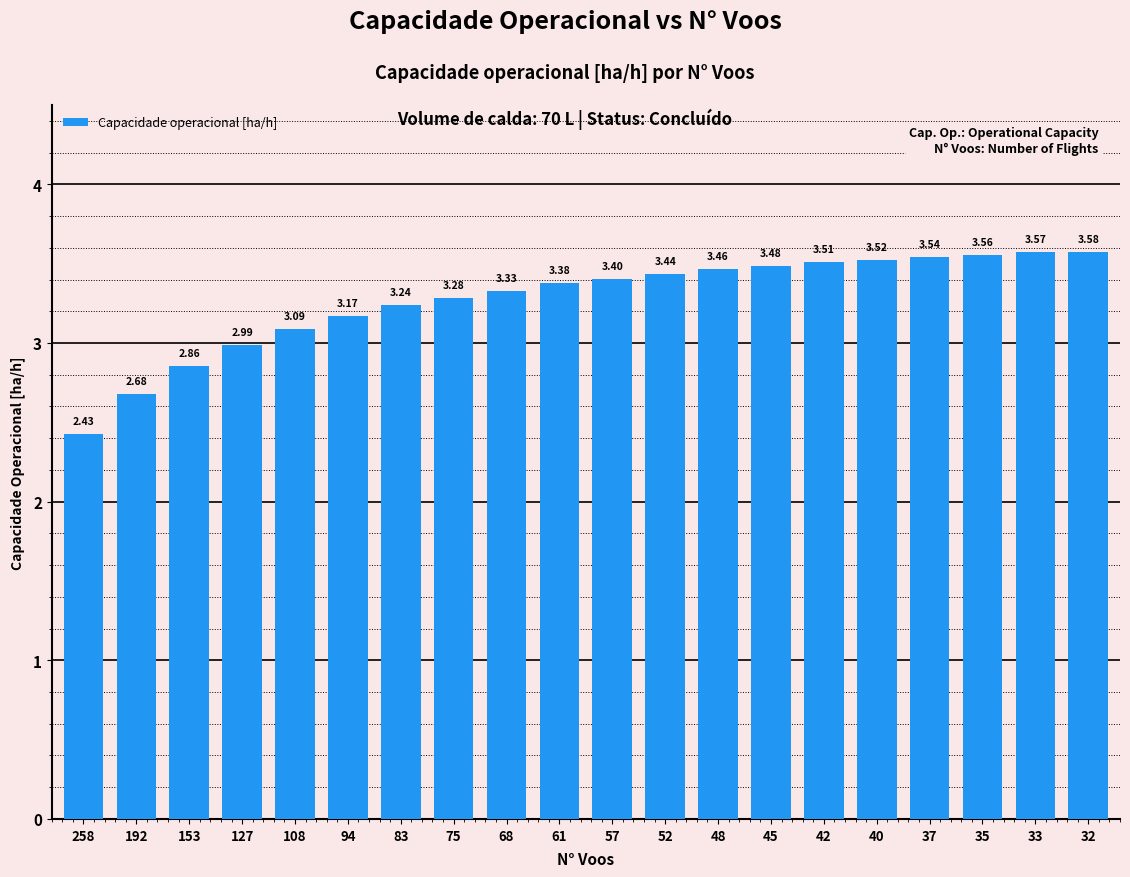

What is the difference between the values at 94 and 35?

0.4